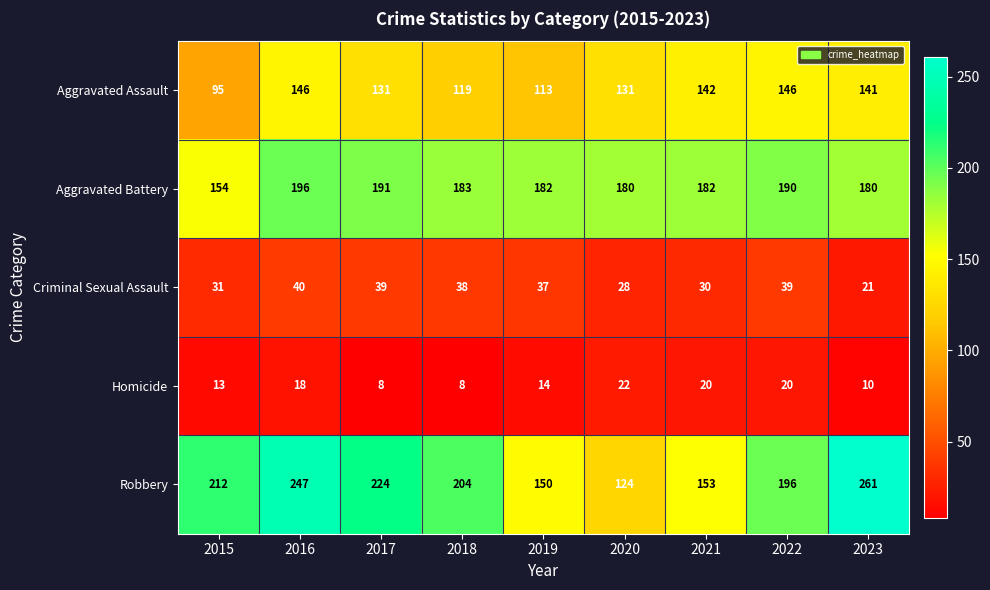

Which series has the widest spread of values?

Robbery